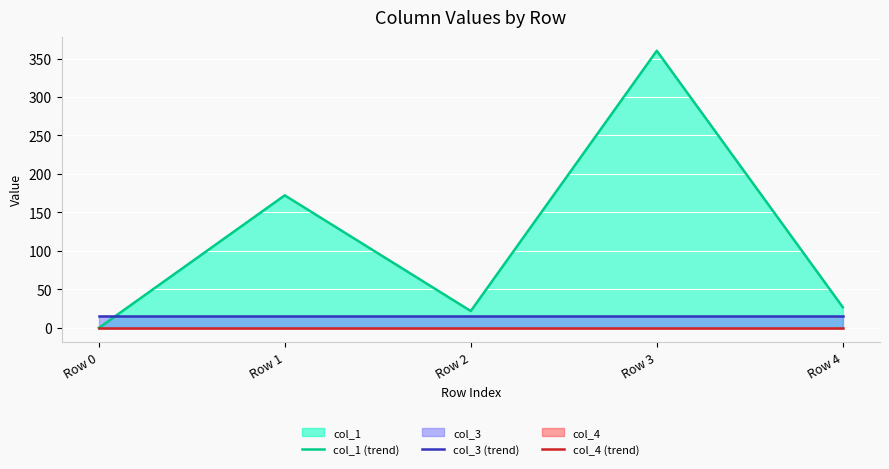

True or false: col_3 (trend) and col_4 (trend) intersect in this chart.

False